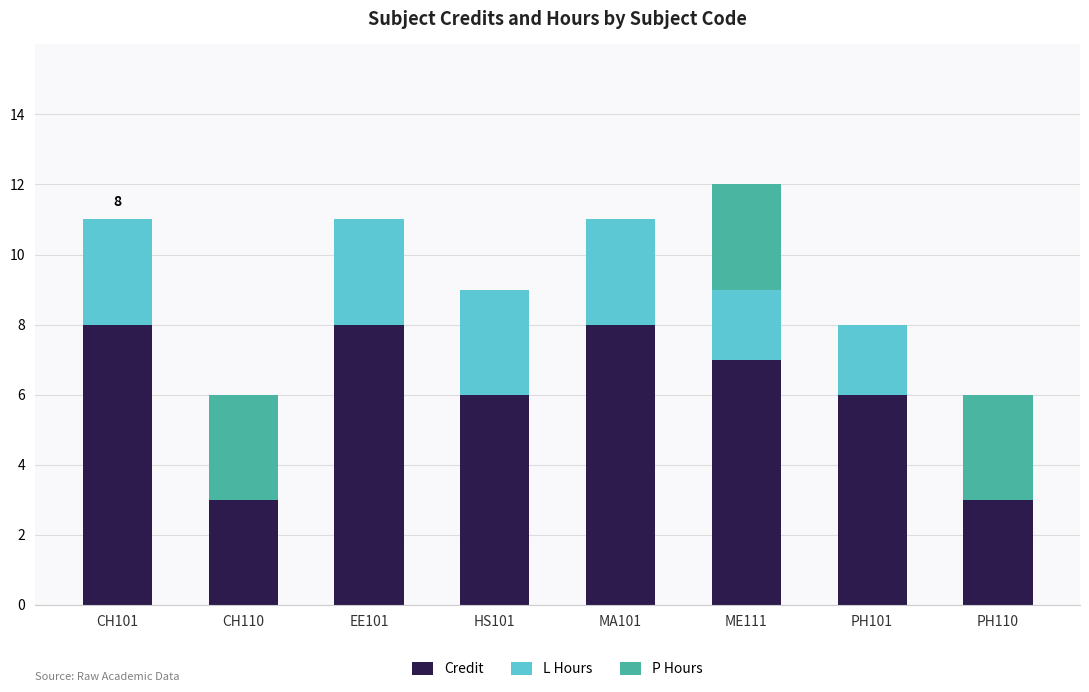

Where does the Credit series first go above 7?

CH101